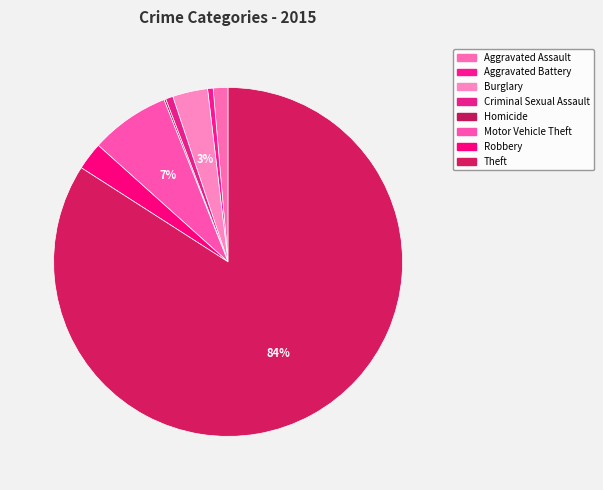

To the nearest percent, what is the difference between the Theft and Aggravated Battery slice percentages?

84%